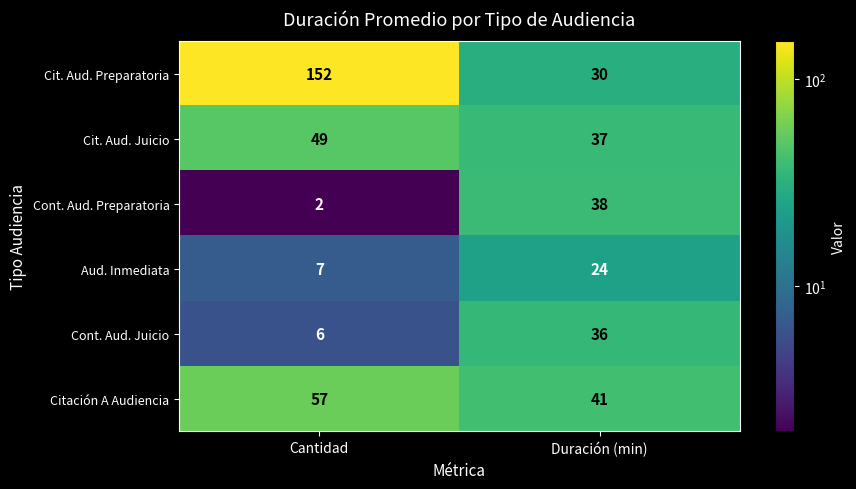

At how many categories does at least one series exceed 32?

2